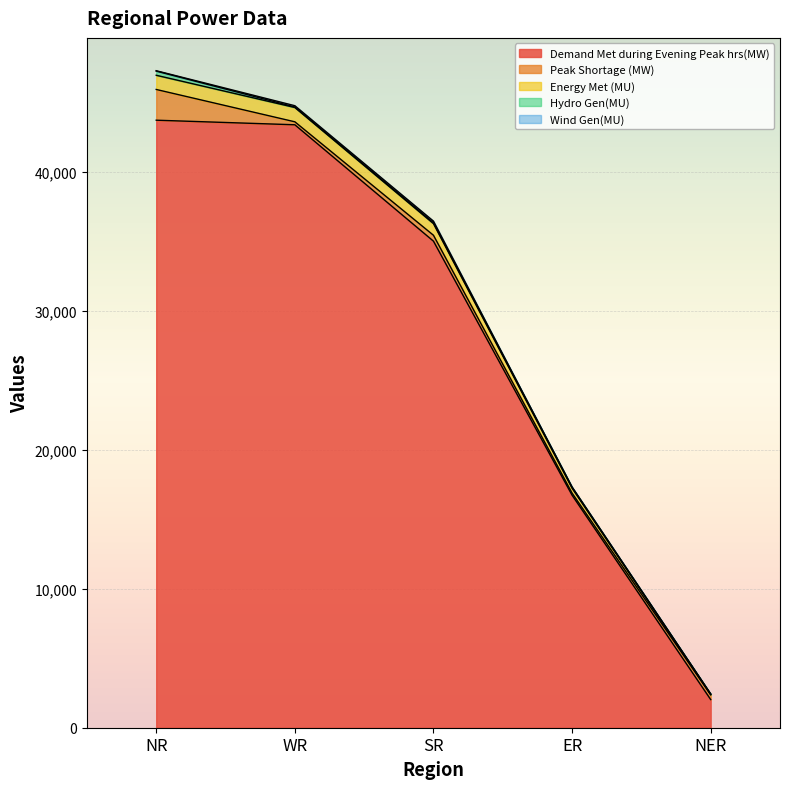

Is it true that Peak Shortage (MW) equals 425 at SR?

True